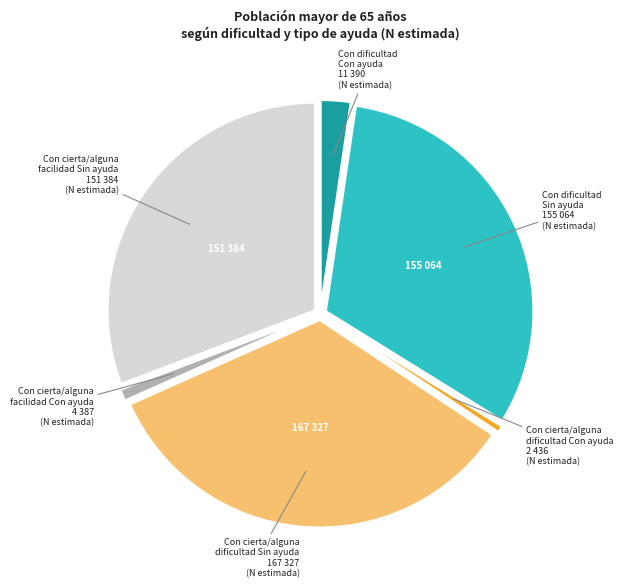

Is there any slice that represents more than half of the pie?

No